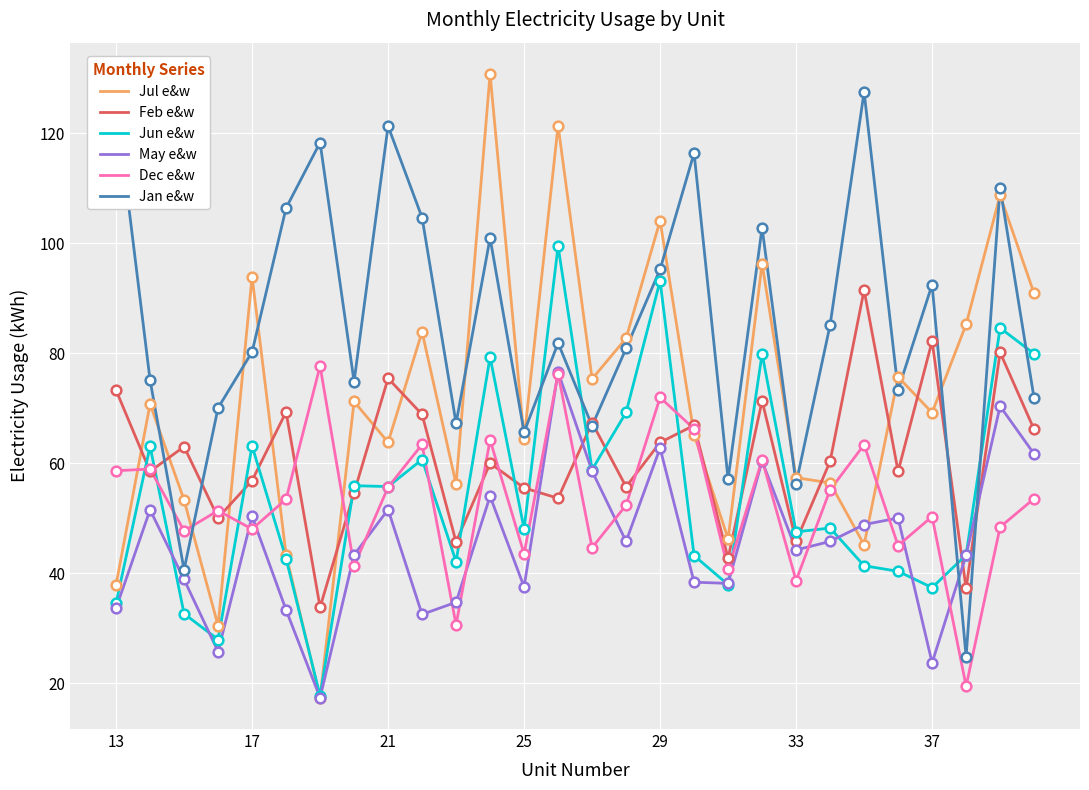

Which series has the largest total across all categories?

Jan e&w